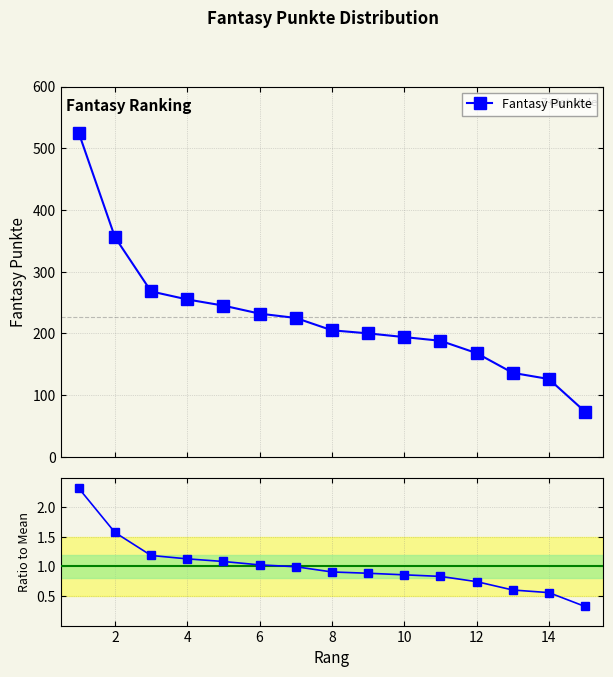

What is the value of the 7th point from the left?

1.0